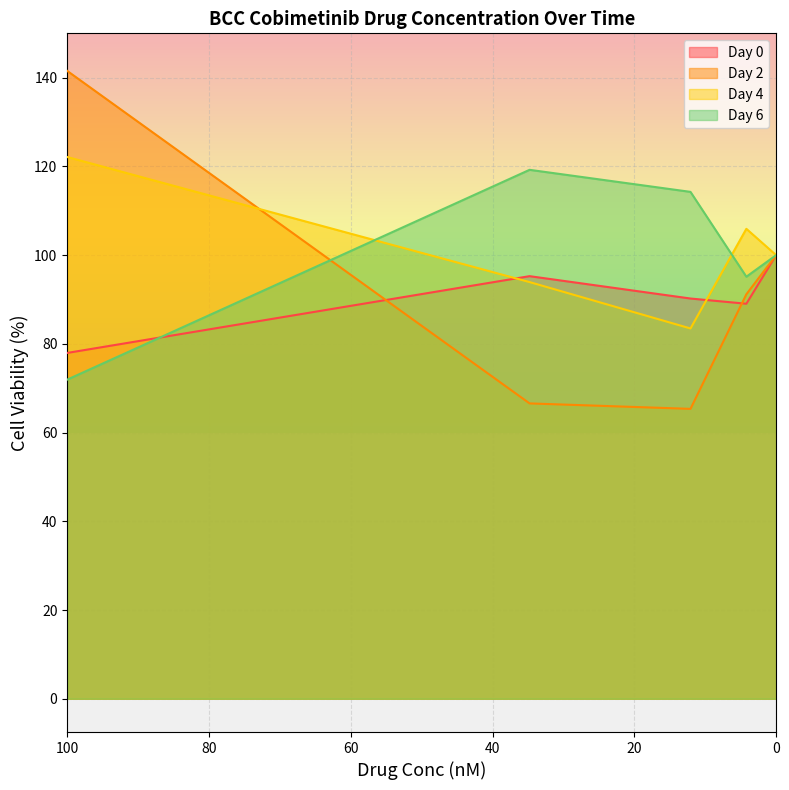

Which series ends up on top after the final intersection of Day 4 and Day 6?

Day 4